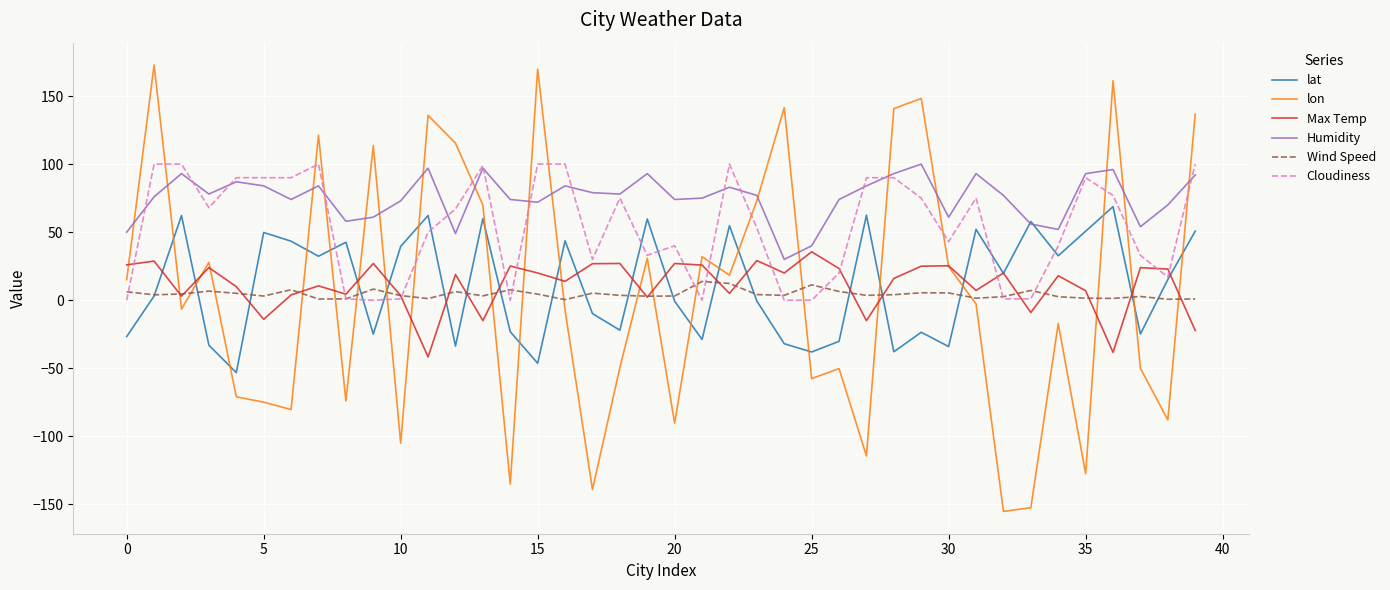

Which series has the widest spread of values?

lon